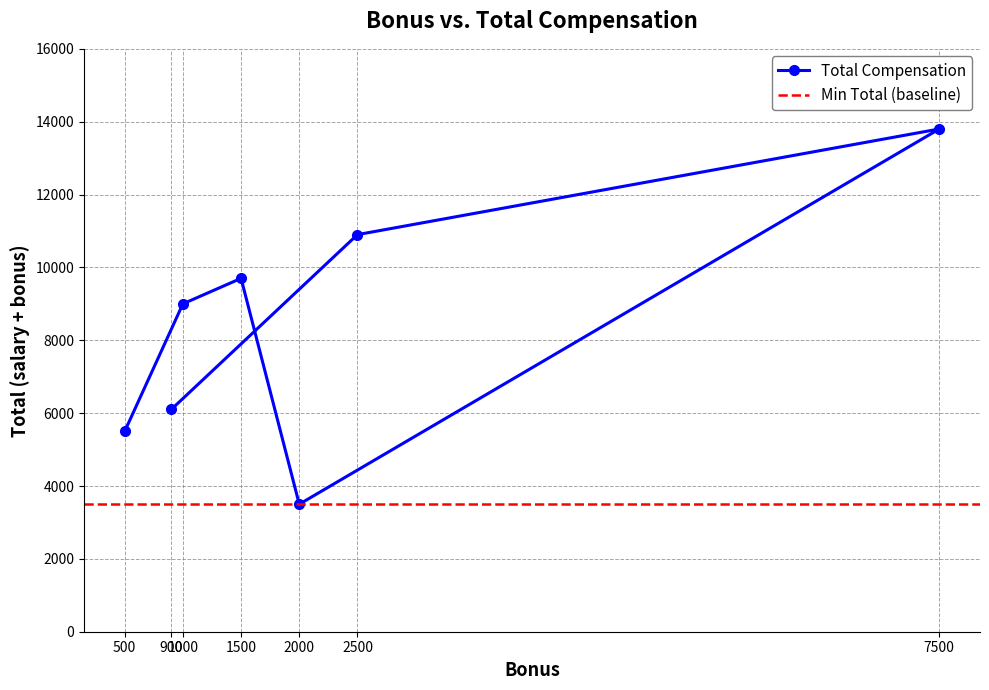

The chart shows a value of 10139 at 900. True or false?

False